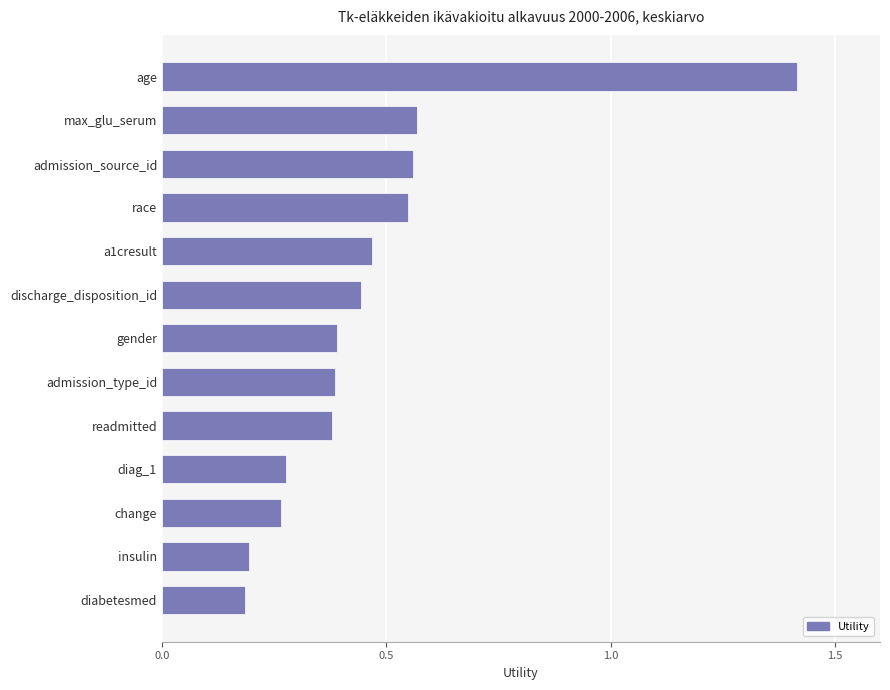

What is the difference between the maximum and second lowest values?

1.2